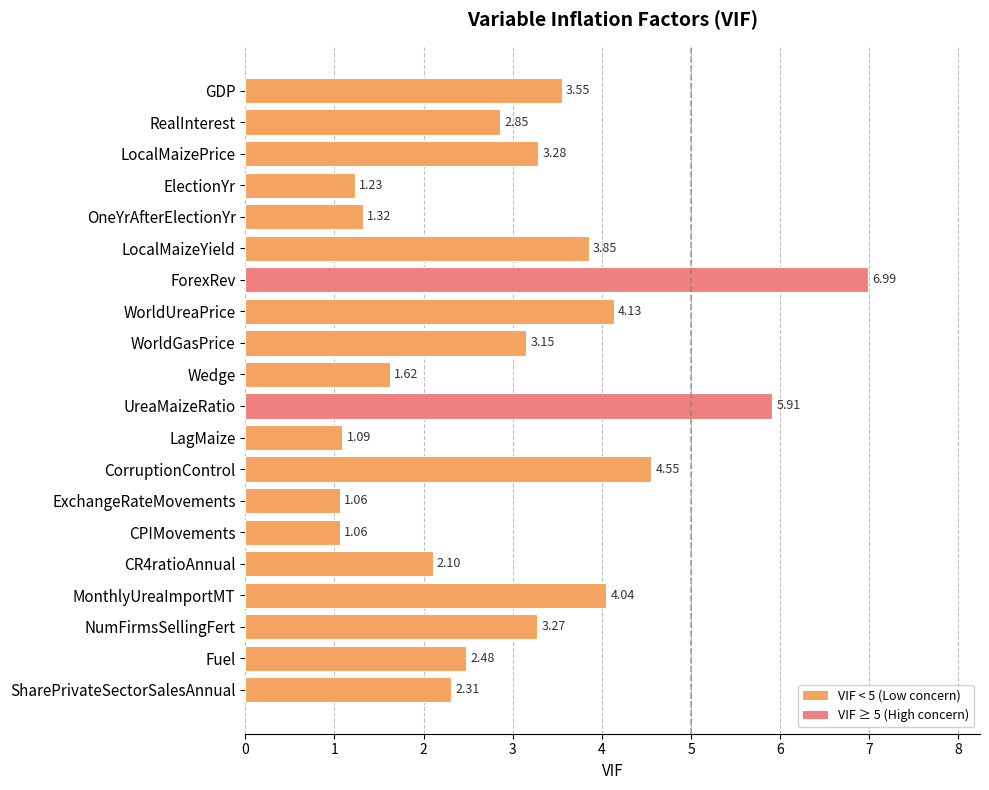

How many data points are less than 3?

10